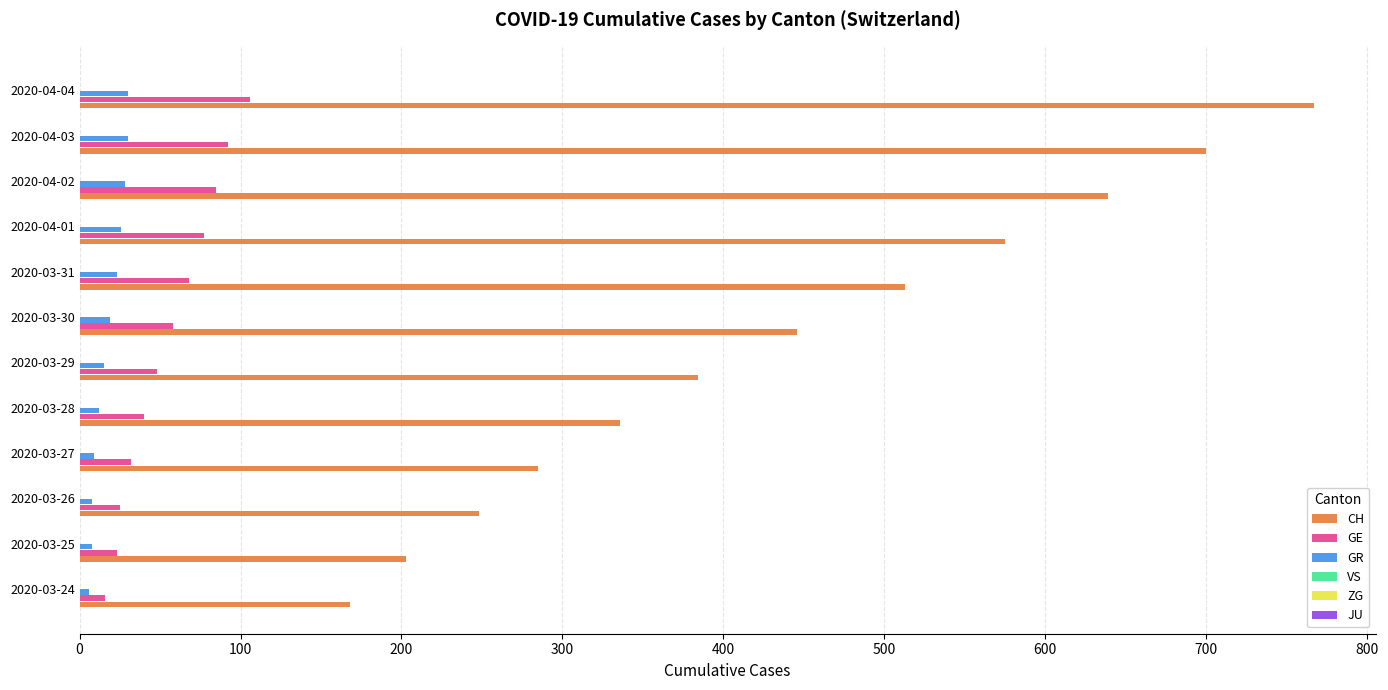

At which category is the sum across all series the highest?

2020-04-04